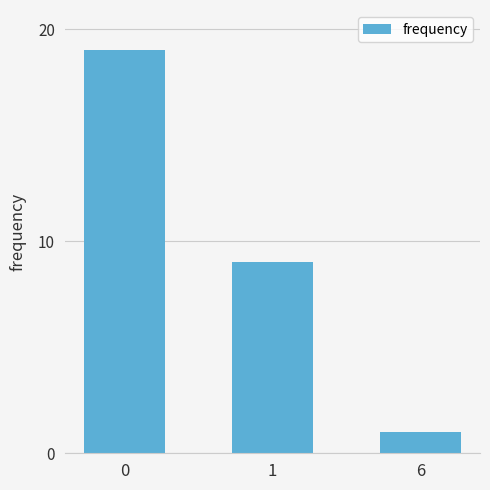

What is the minimum value shown in the chart?

1